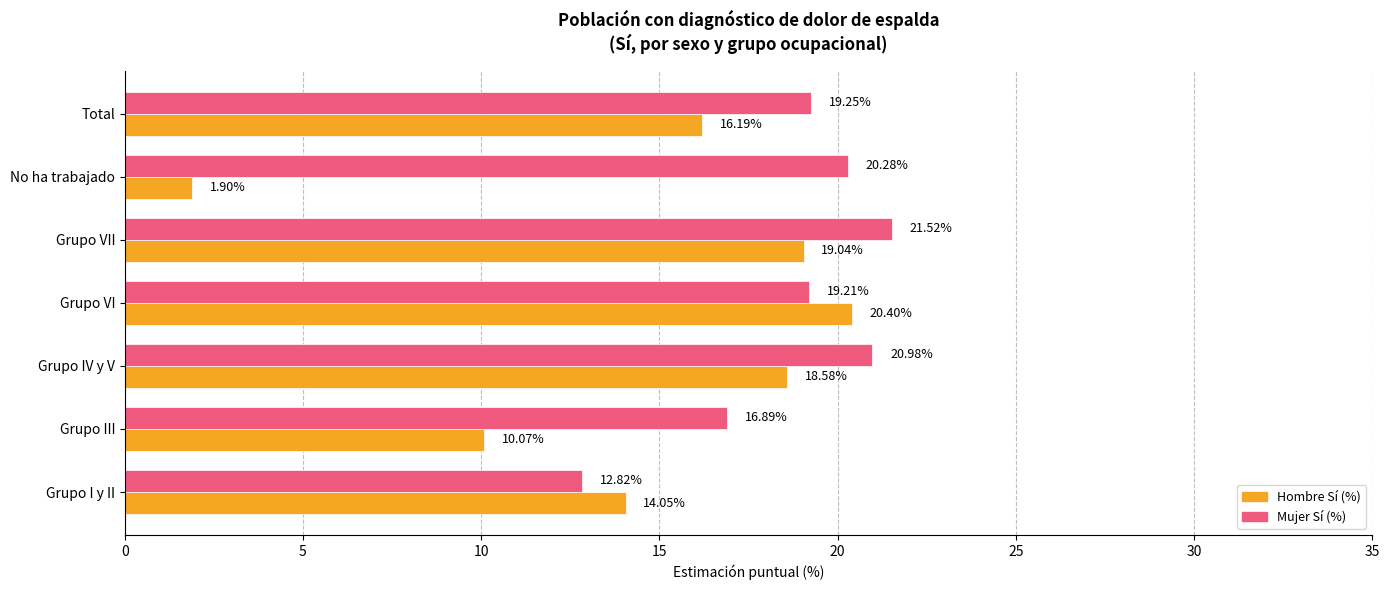

Where is Mujer Sí (%) nearest to the value 17?

Grupo III